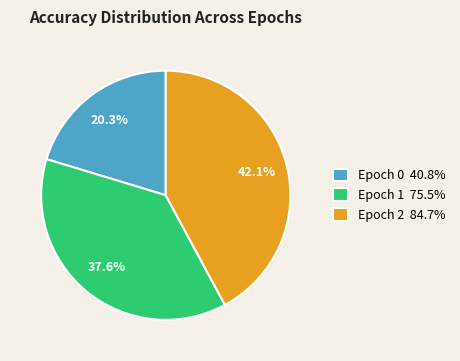

To the nearest percent, what portion does Epoch 2 represent?

42%